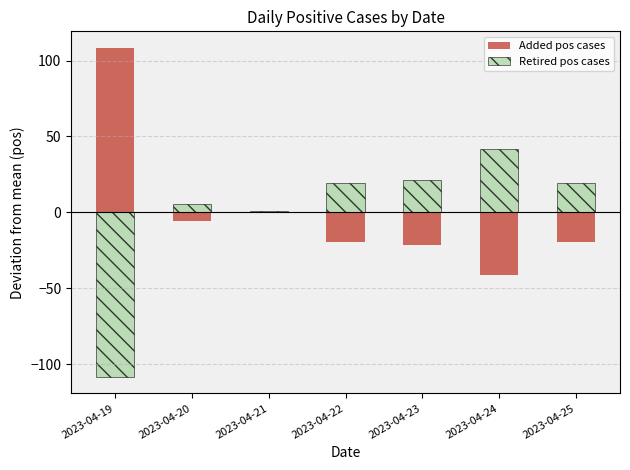

Which series has the largest total across all categories?

Added pos cases